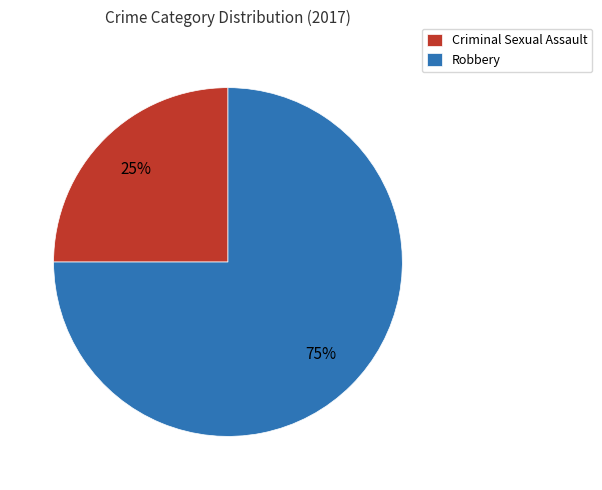

What percentage is the Robbery slice, to the nearest percent?

75%